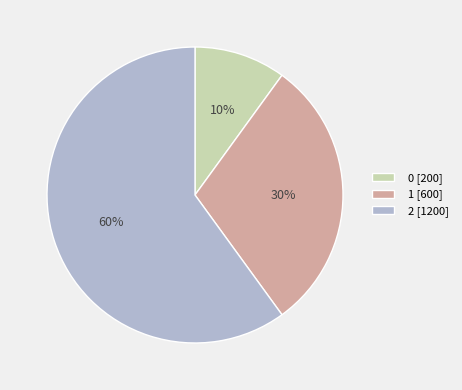

What is the largest slice in the pie chart?

2